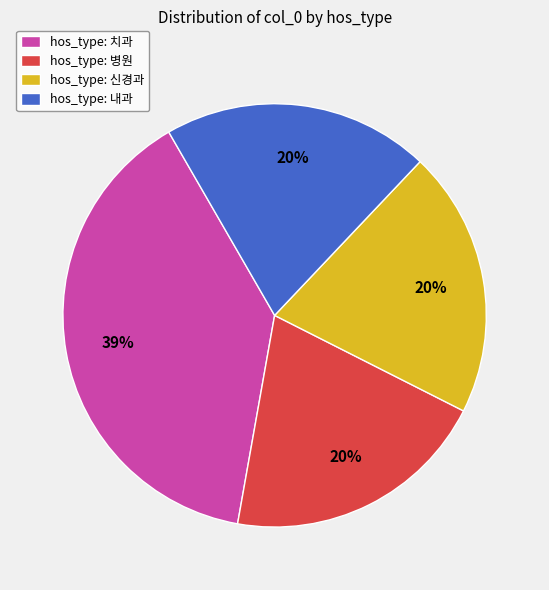

Combined, do hos_type: 신경과 and hos_type: 치과 account for over 50%?

Yes